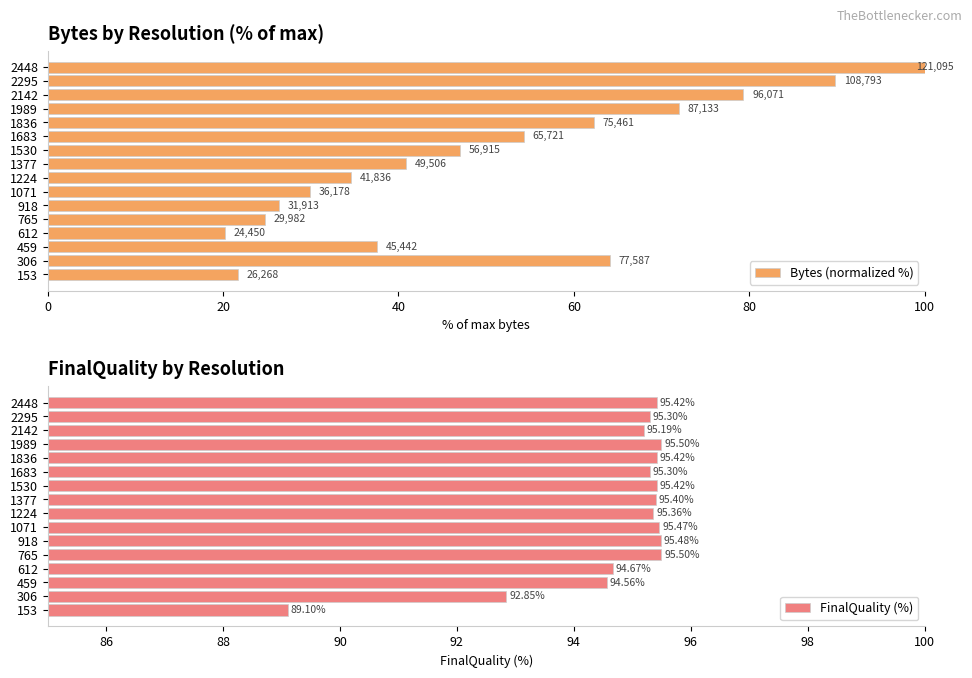

What is the difference between the FinalQuality (%) values at 612 and 1989?

0.8